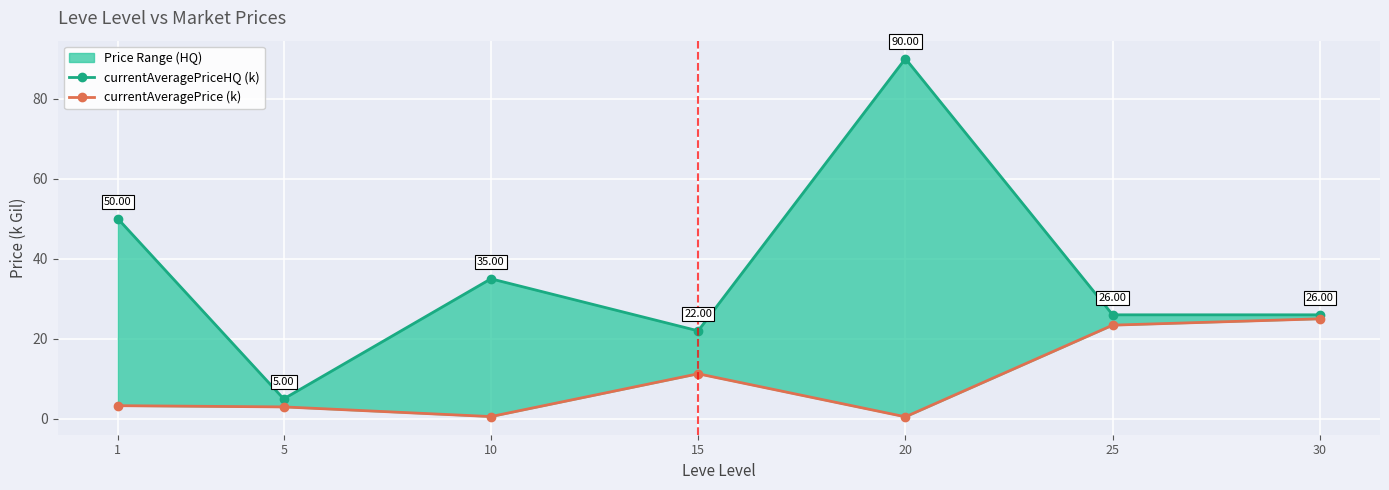

What is the total value across all series at 1?

53.3